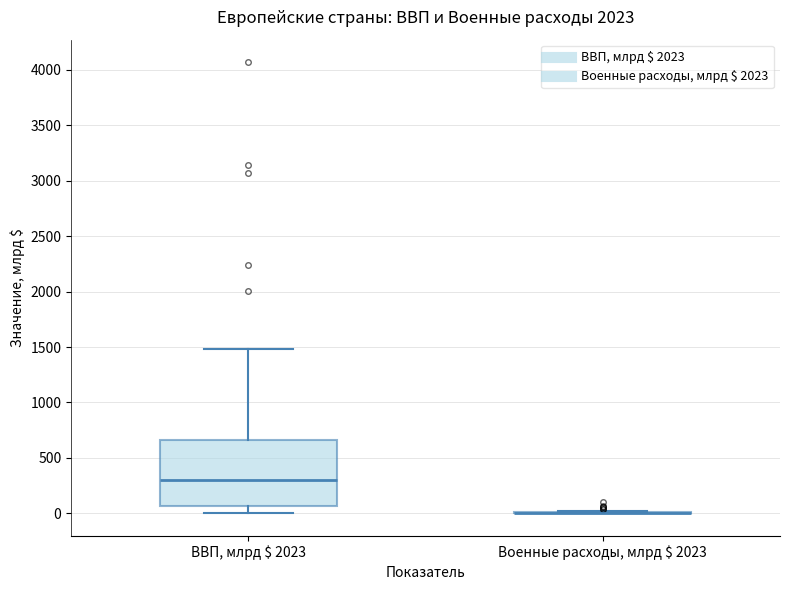

Reading left to right, transcribe this box plot: for each box, give where its median line is, the range the box spans, and where its two whiskers end, as read against the y-axis. The values are not printed on the chart, so give them approximately, as read against the axis.

ВВП, млрд $ 2023: median 300, box 50 to 650, whiskers 0 to 1500
Военные расходы, млрд $ 2023: box collapsed to a line at 0, whiskers 0 to 0